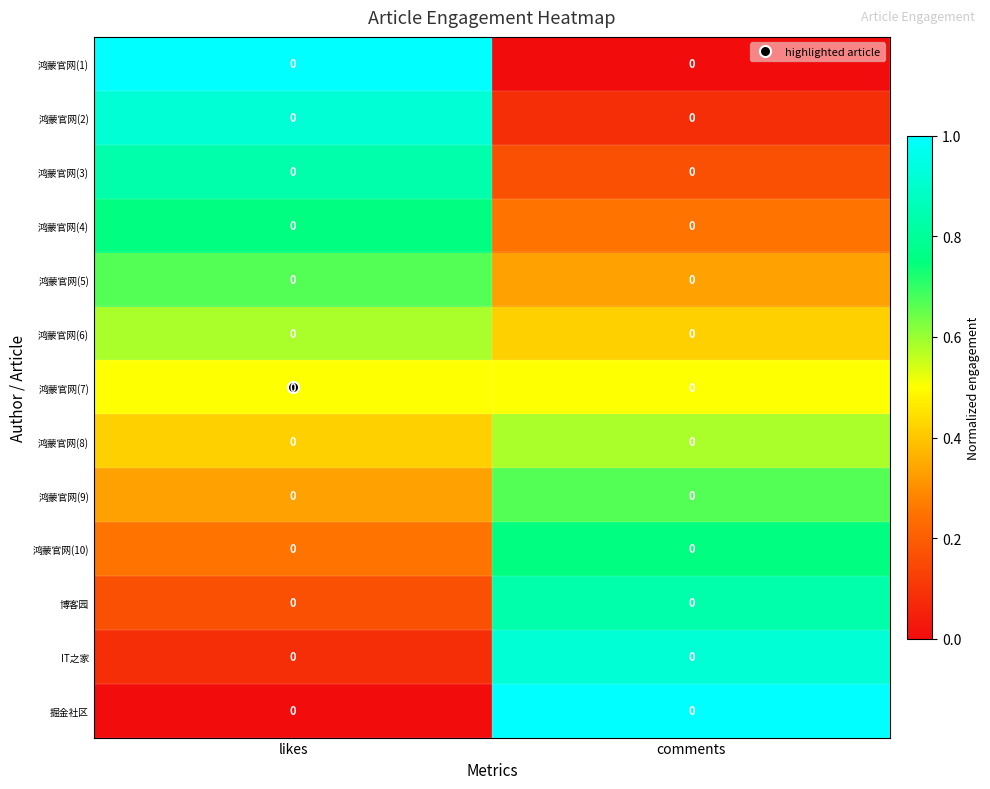

Where is 鸿蒙官网(2) nearest to the value 0?

comments